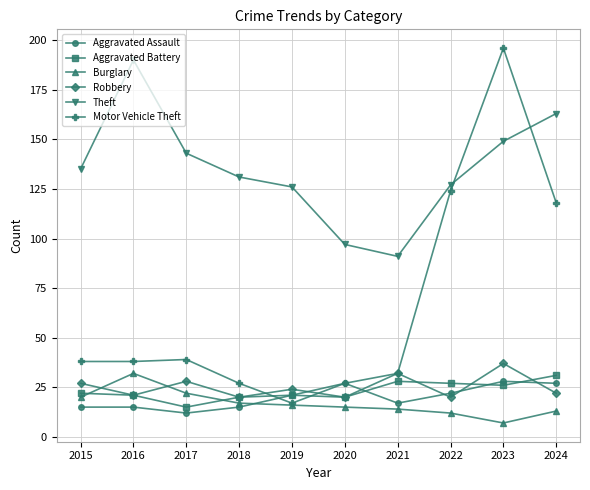

How many categories are shown in the chart?

10